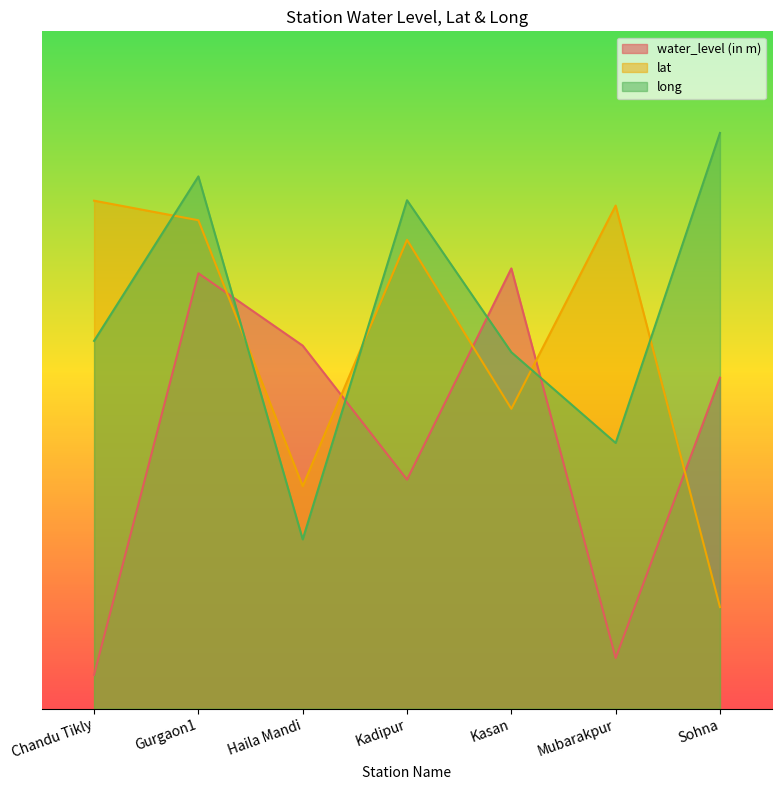

Which has a higher value, Mubarakpur or Kadipur?

Kadipur